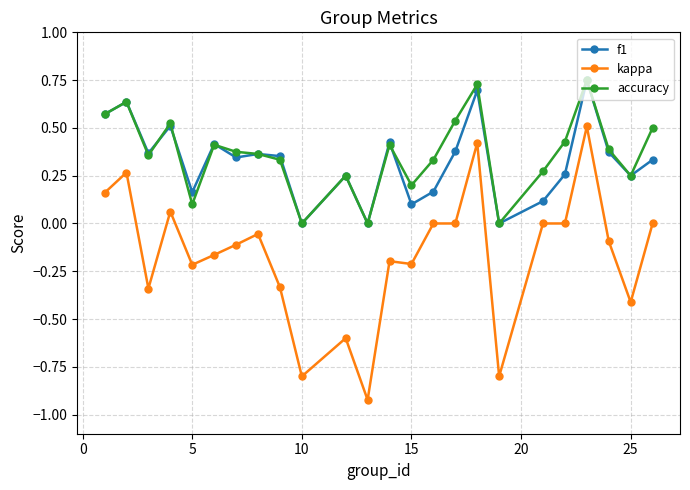

What is the difference between the maximum and minimum values in the kappa series?

1.4